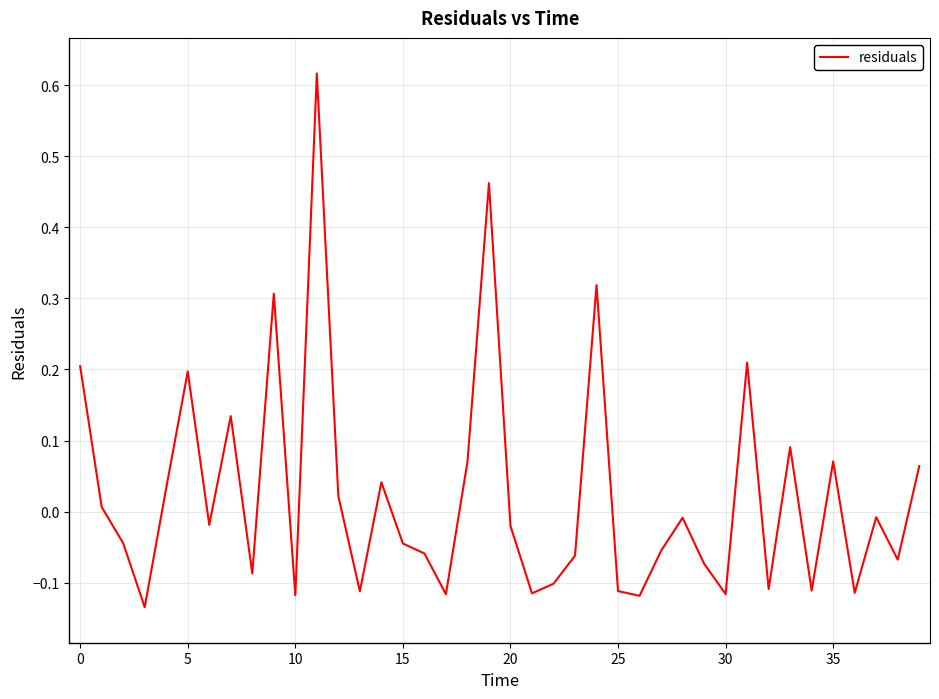

What is the difference between the maximum and minimum values?

0.8